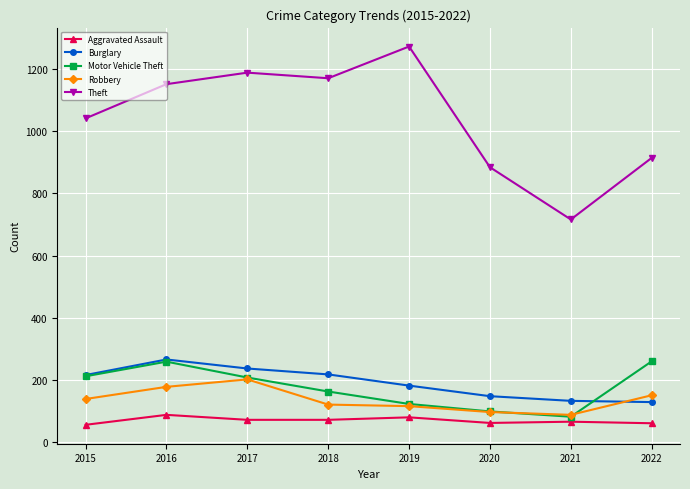

Which label corresponds to the largest value in the chart?

2019